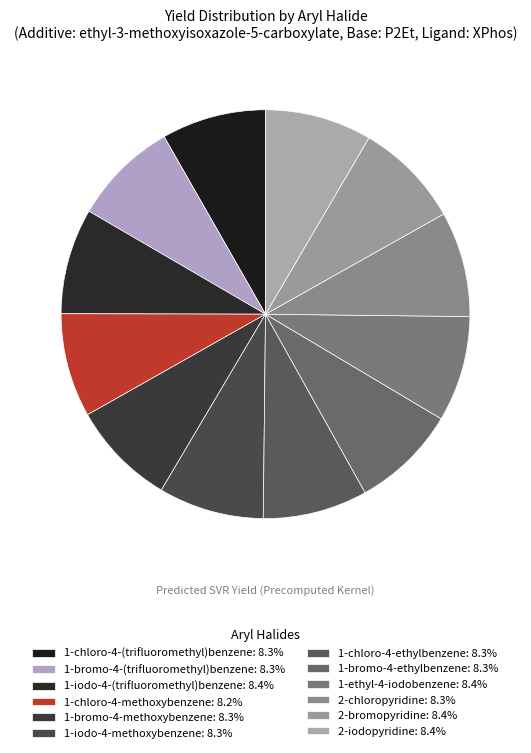

To the nearest percent, what is the combined percentage of 2-bromopyridine and 2-iodopyridine?

17%